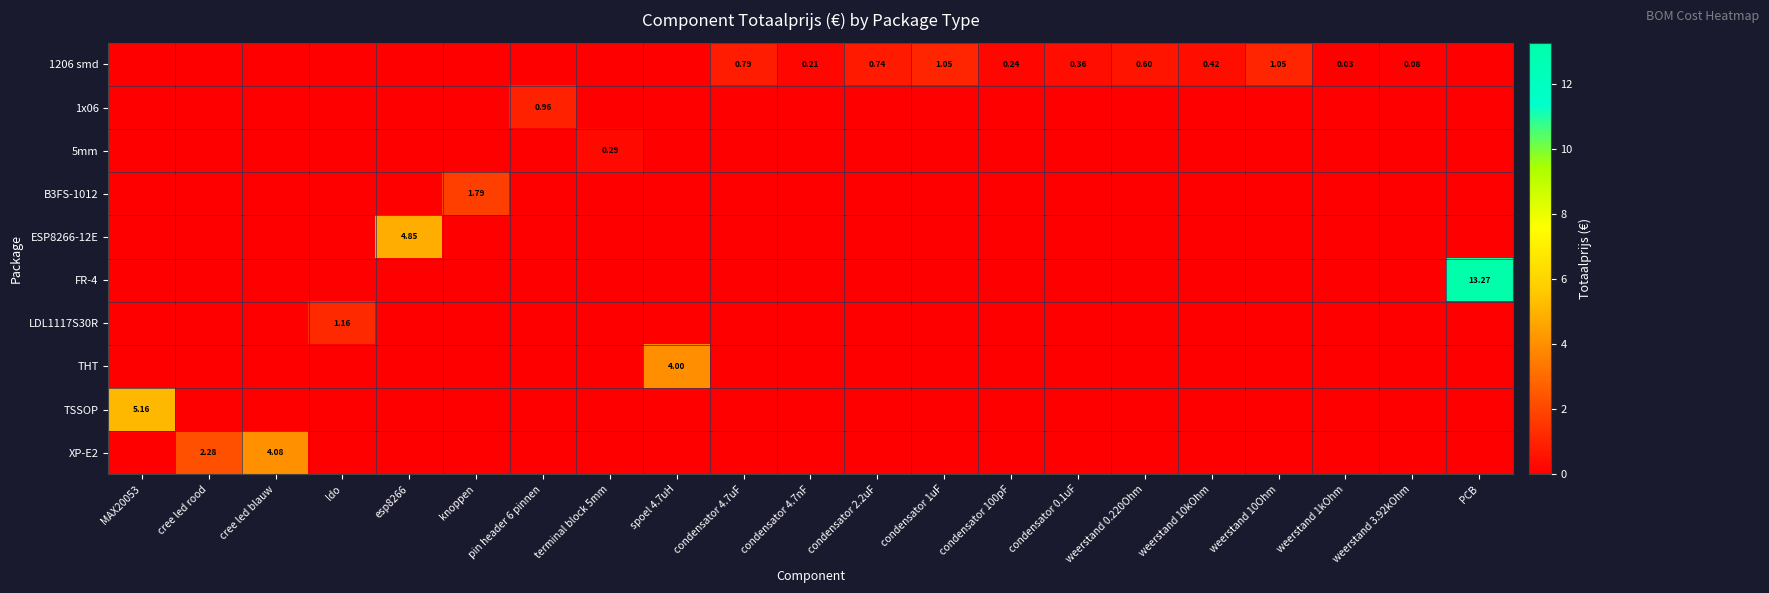

Which category has the highest value in the LDL1117S30R series?

ldo